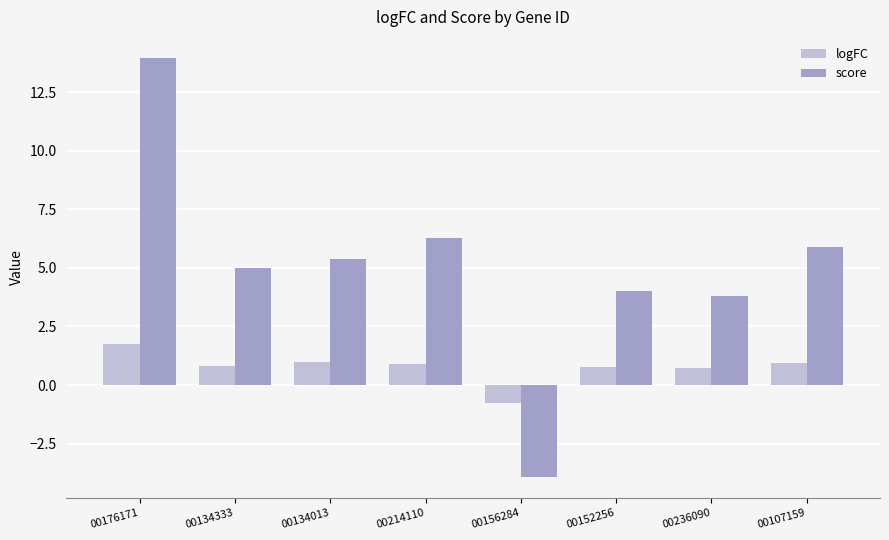

List the series in order of their peak value, highest first.

score, logFC